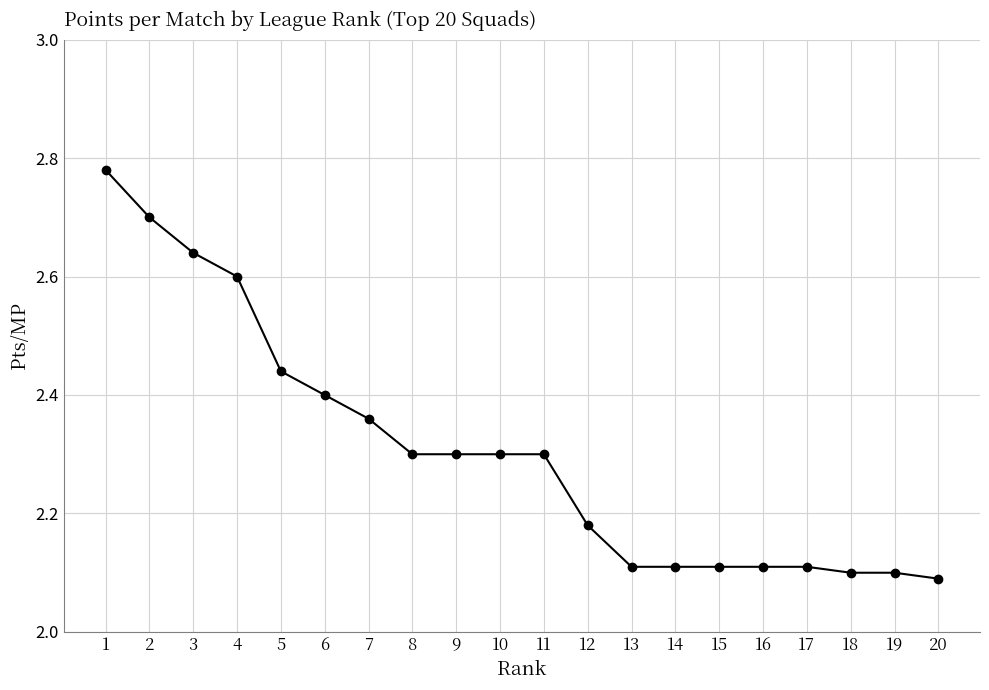

Is it true that the value at 7 is 2.4?

True